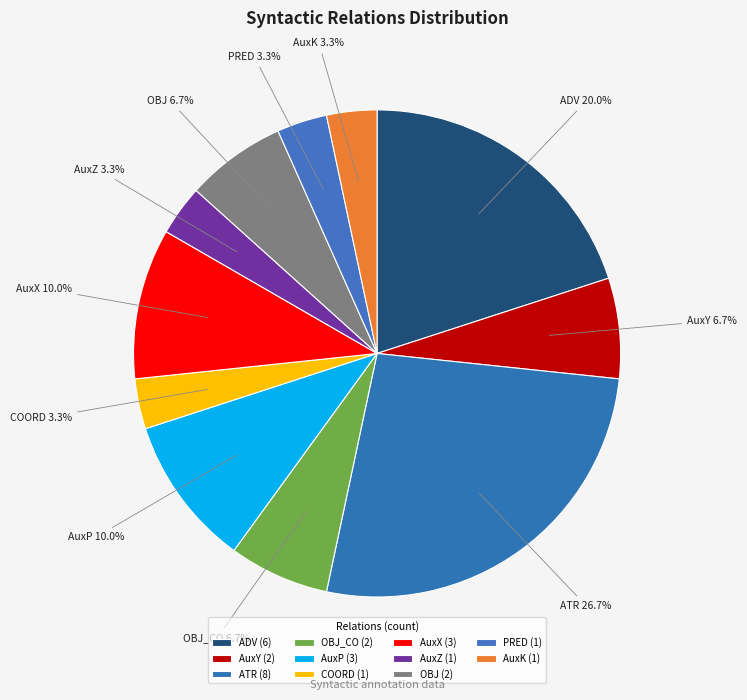

Does any single category account for the majority?

No